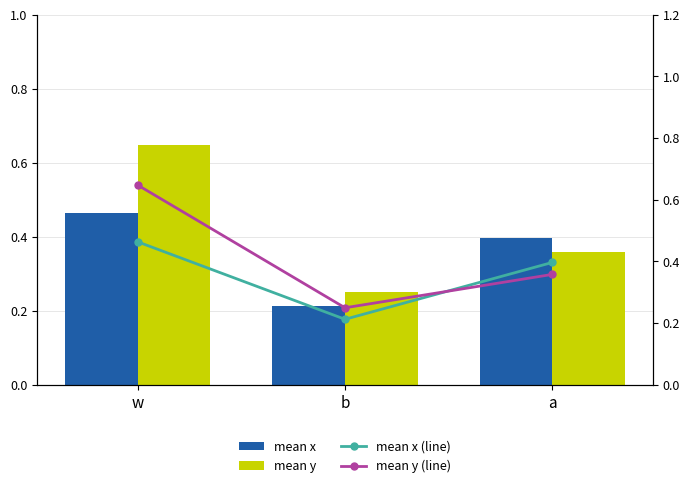

Is it true that mean x (line) equals 0.1 at b?

False